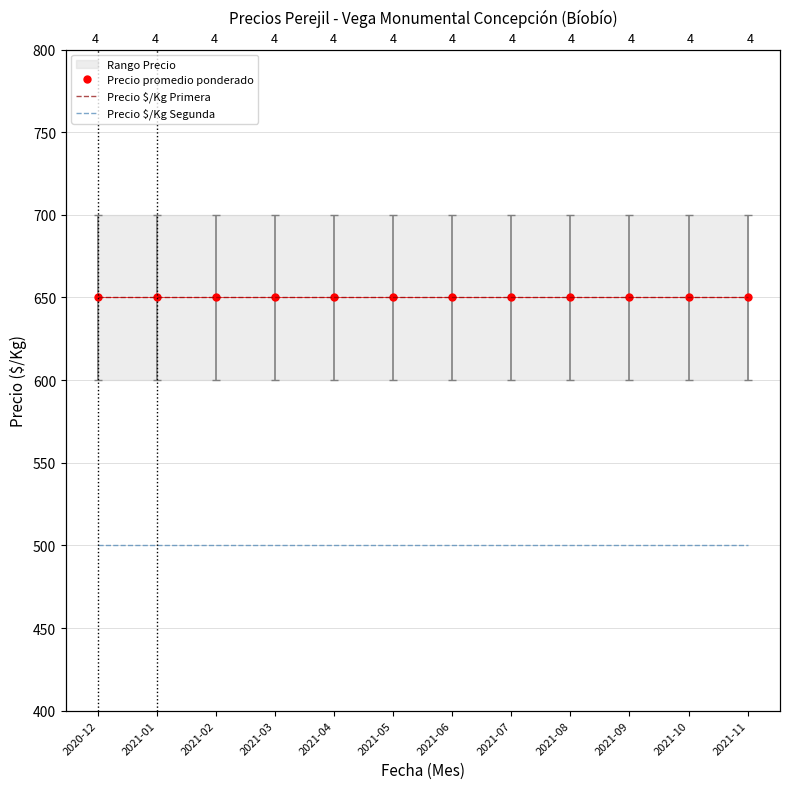

Between 2021-05 and 2021-06, which series saw the biggest shift?

Precio promedio ponderado